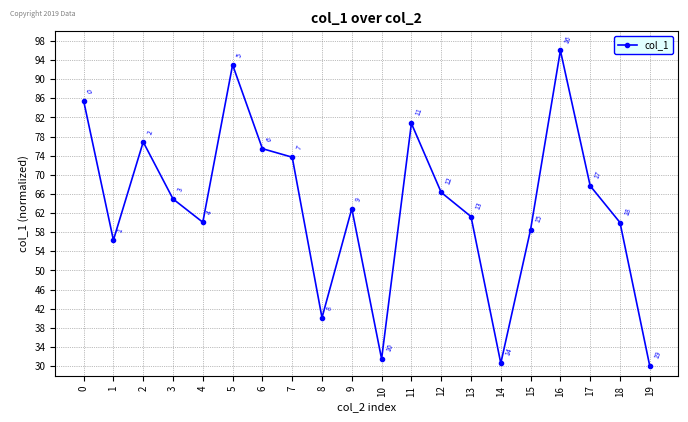

What is the difference between the maximum and minimum values?

66.0